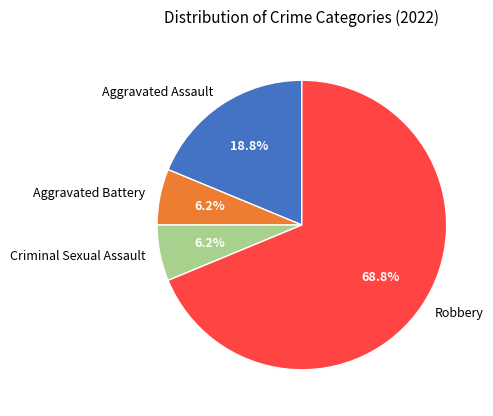

Is the sum of Aggravated Battery and Robbery greater than half?

Yes